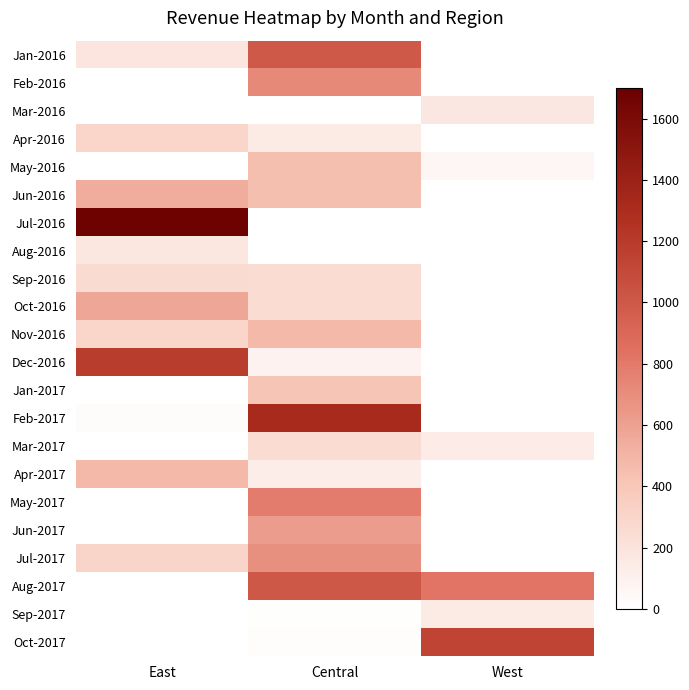

At how many categories does at least one series exceed 424?

3